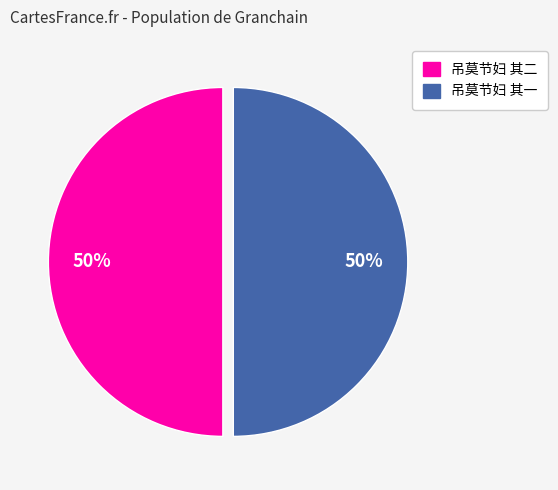

The 吊莫节妇 其一 slice represents 43% of the pie. True or false?

False